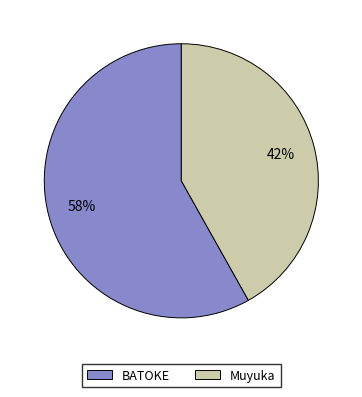

Is BATOKE the majority of the pie?

Yes